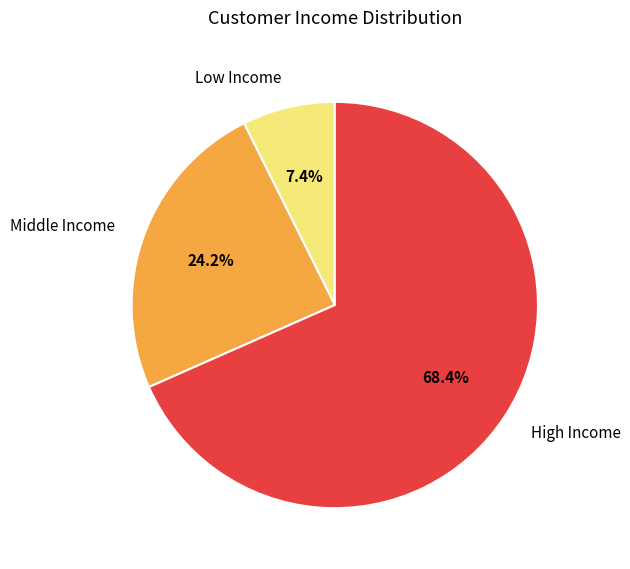

Approximately how many times larger is the value at Middle Income compared to Low Income?

3.3